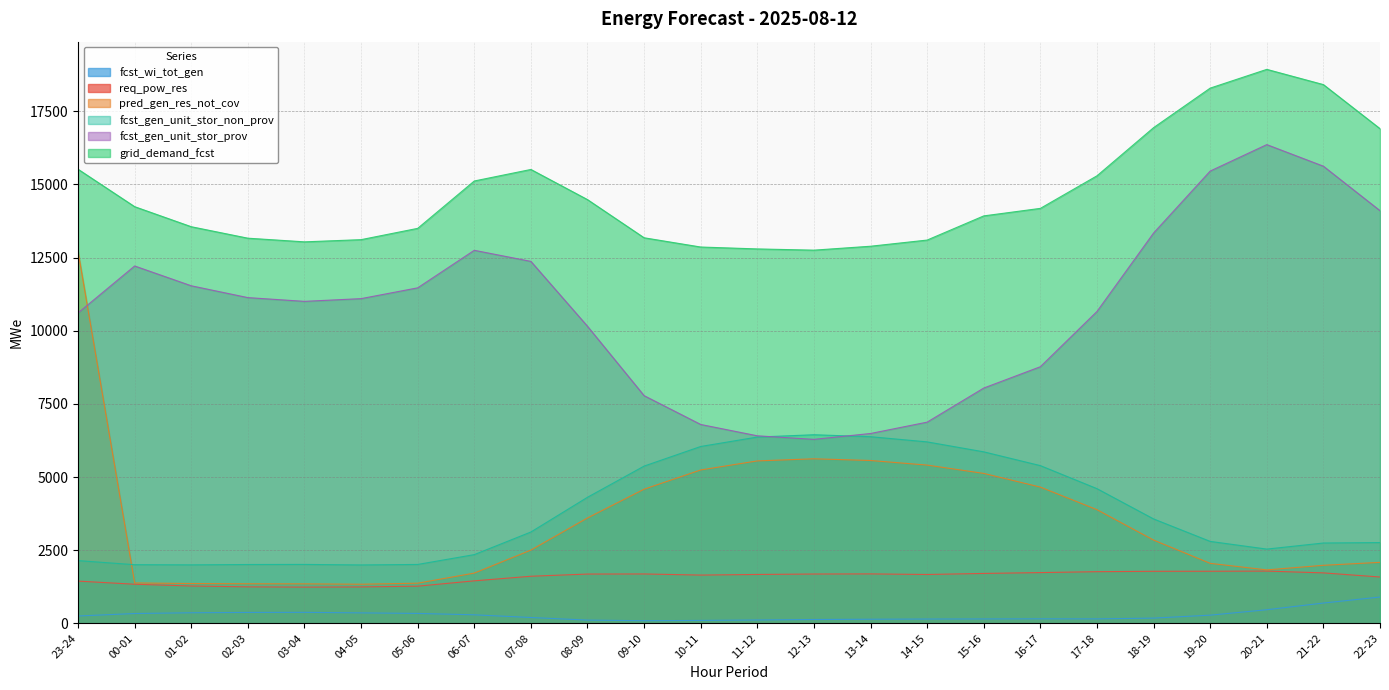

Which series has the widest spread of values?

pred_gen_res_not_cov